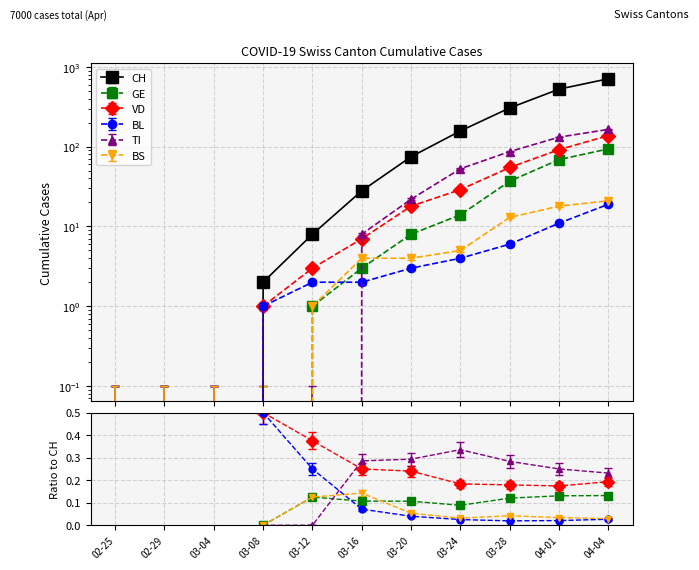

How many data points does each series have?

11